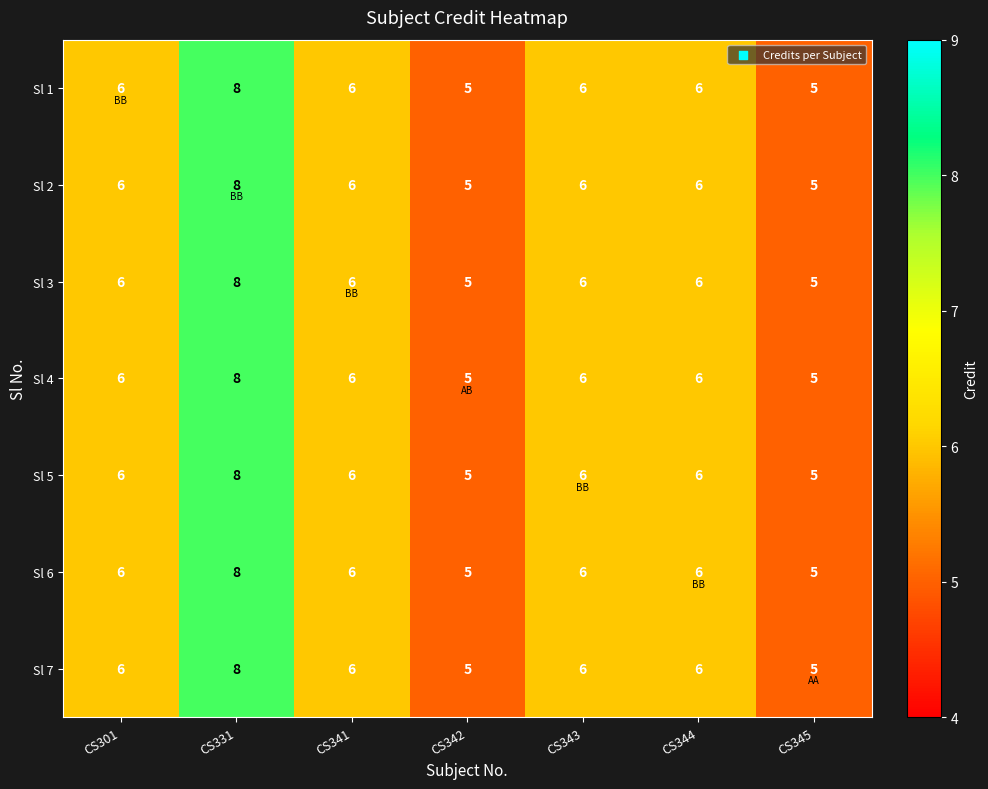

What is the difference between the maximum and minimum values in the Sl 5 series?

3